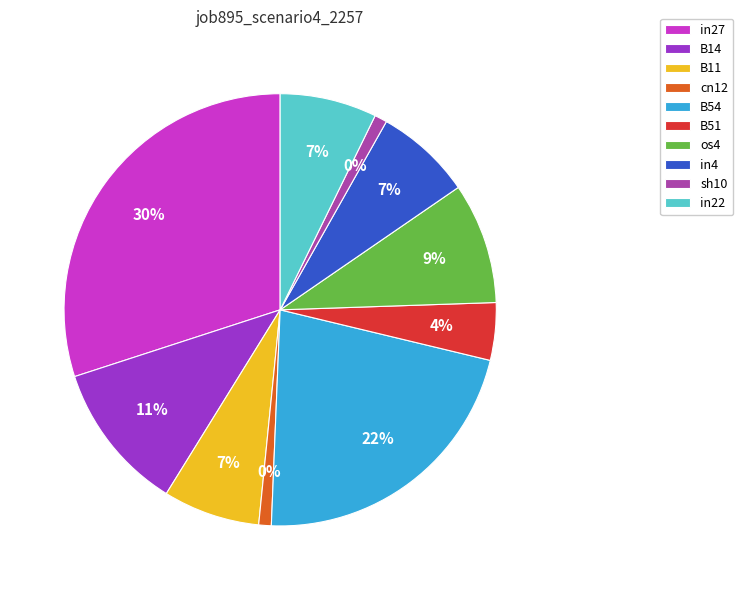

What is the largest slice in the pie chart?

in27